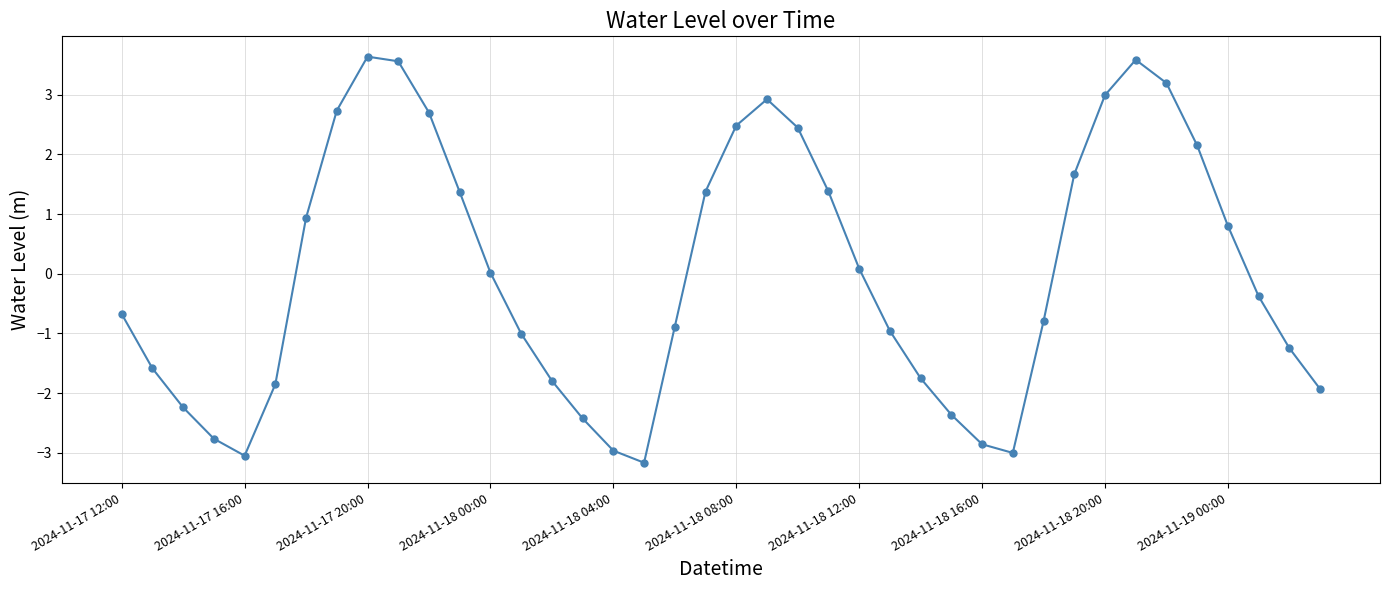

What is the sum of all values?

0.3